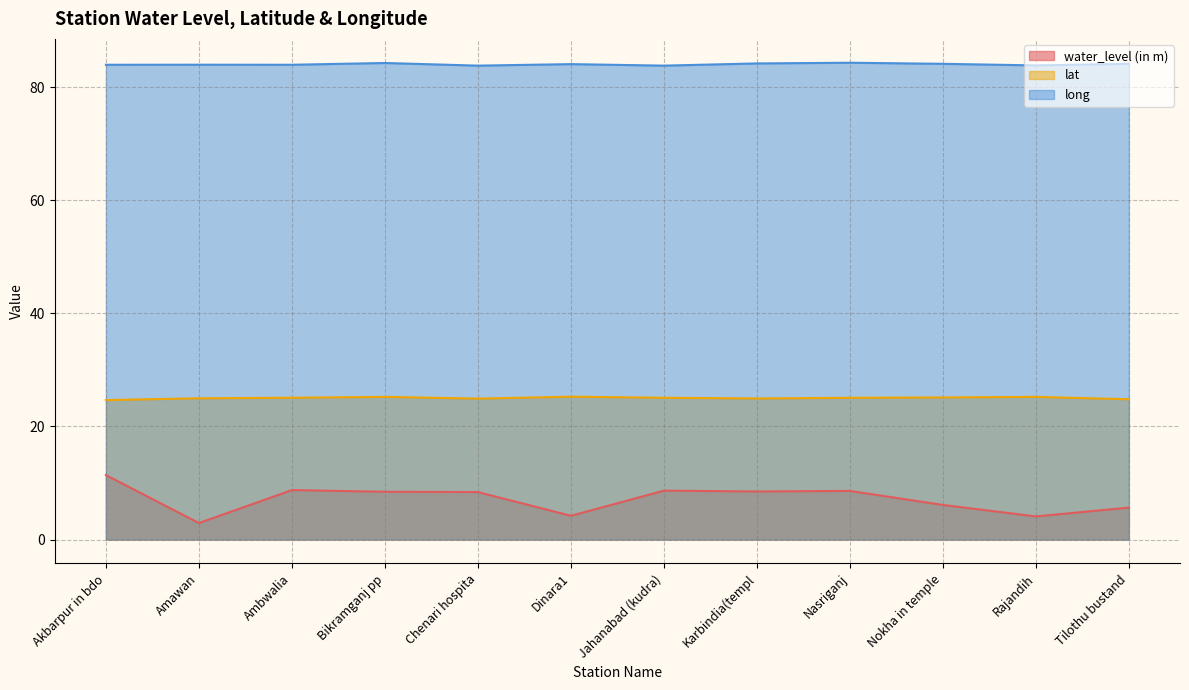

Which category has the lowest value in the long series?

Chenari hospita